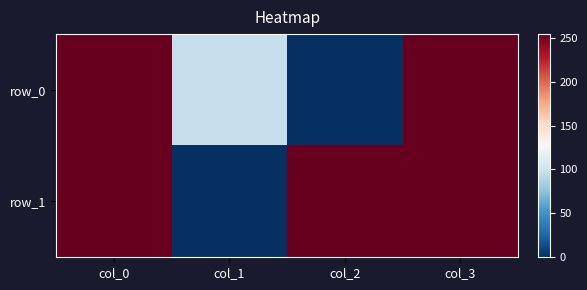

Which category has the highest value in the row_0 series?

col_0